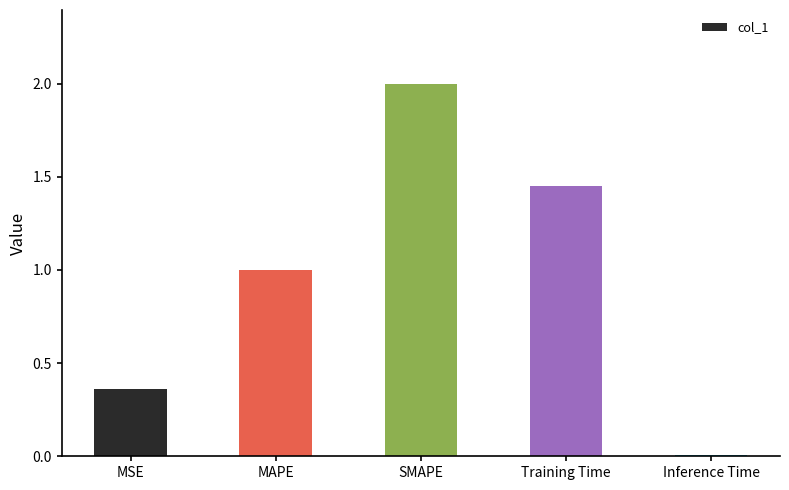

What is the sum of the values at Inference Time and MAPE?

1.0